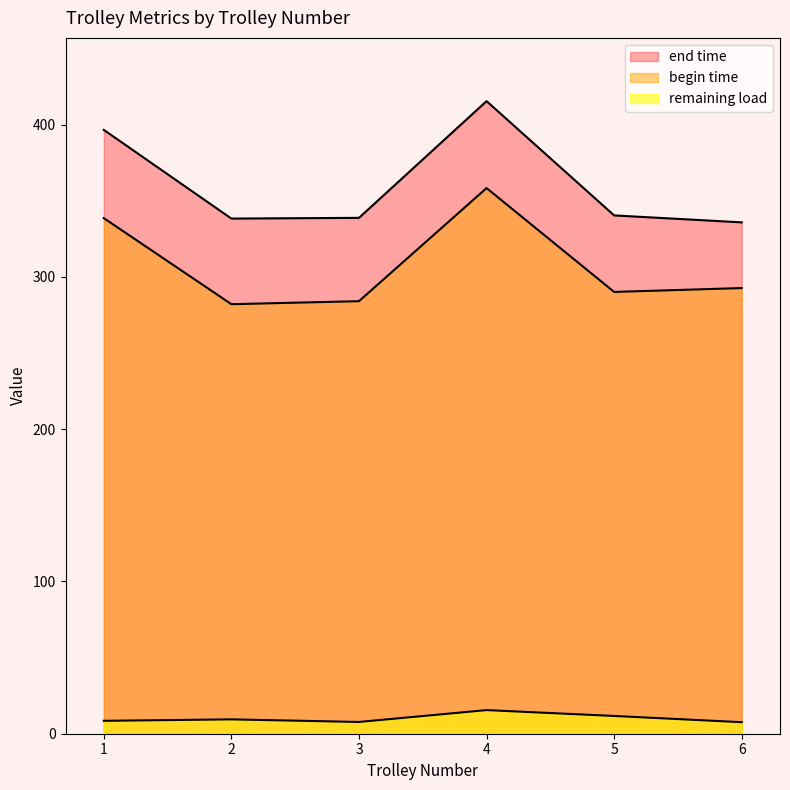

How many series are shown in this chart?

3